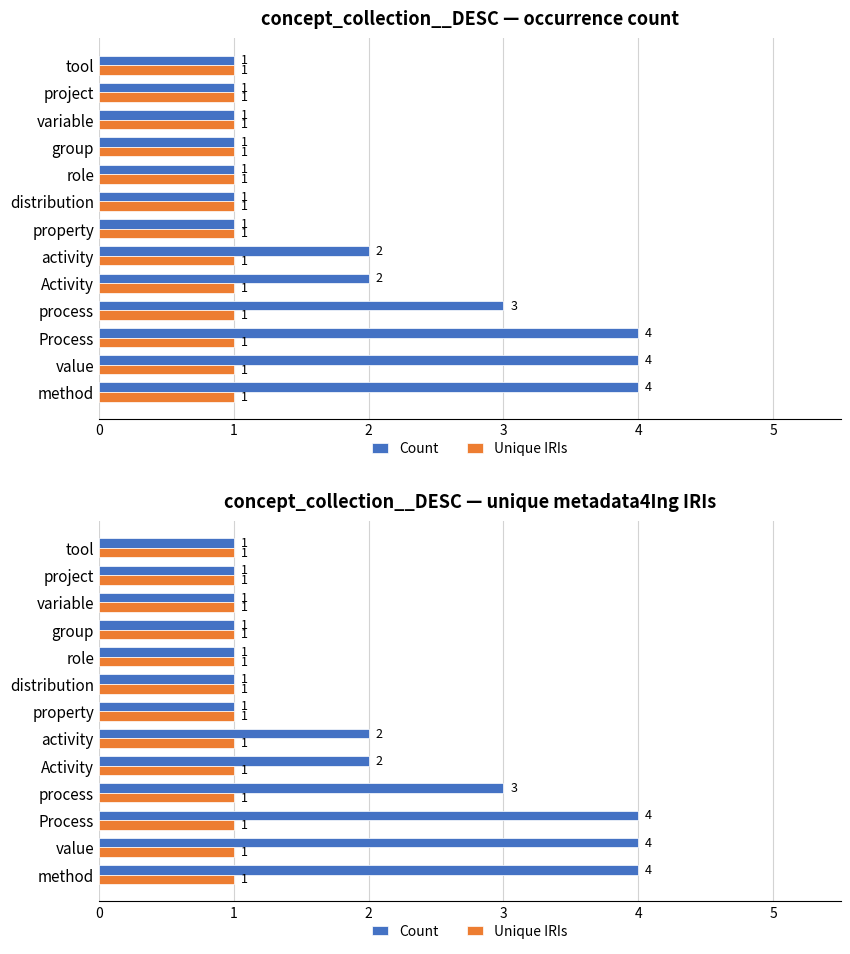

How many groups of bars are there?

13